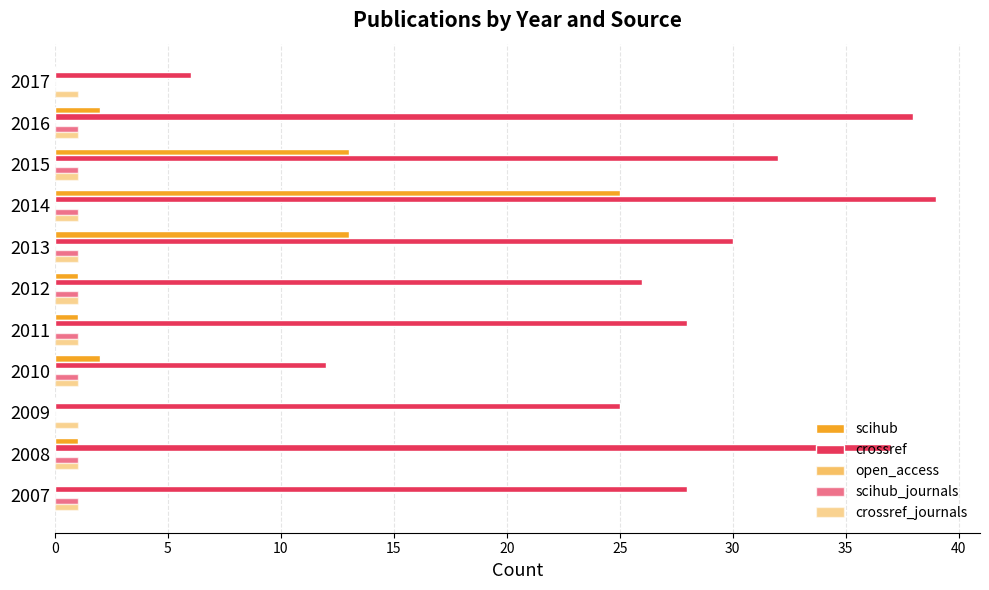

How many data points does each series have?

11